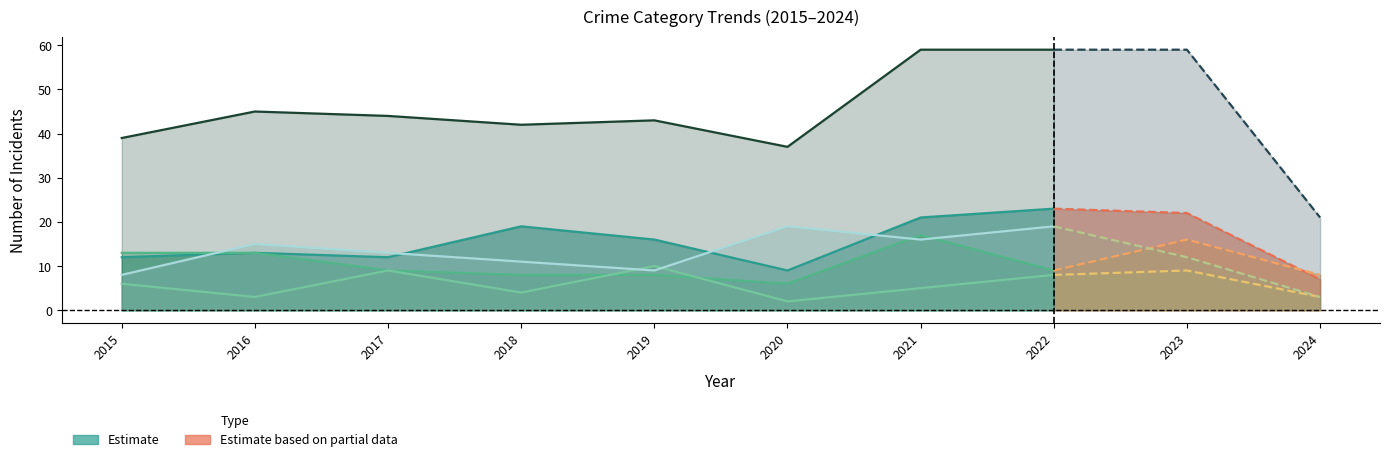

How many values in the Aggravated Battery series are below 9?

4